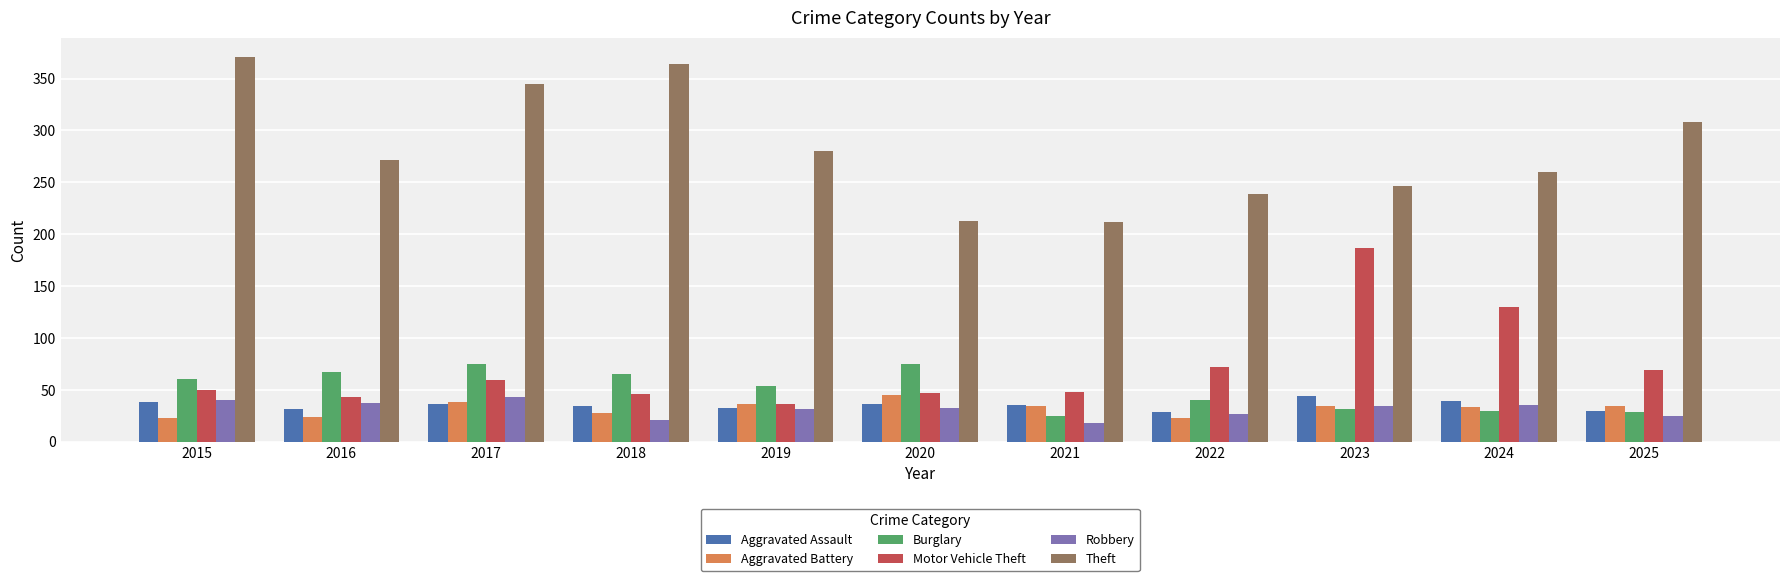

At which category does the chart reach its peak across all series?

2015